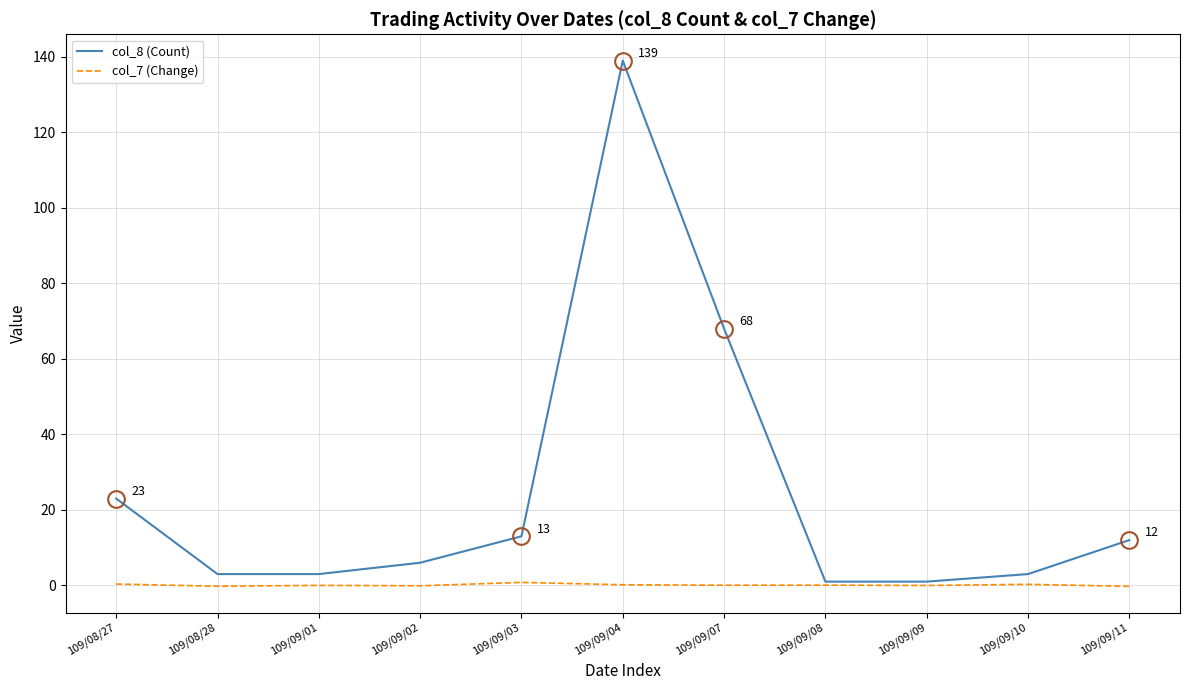

At which category is the sum across all series the highest?

109/09/04